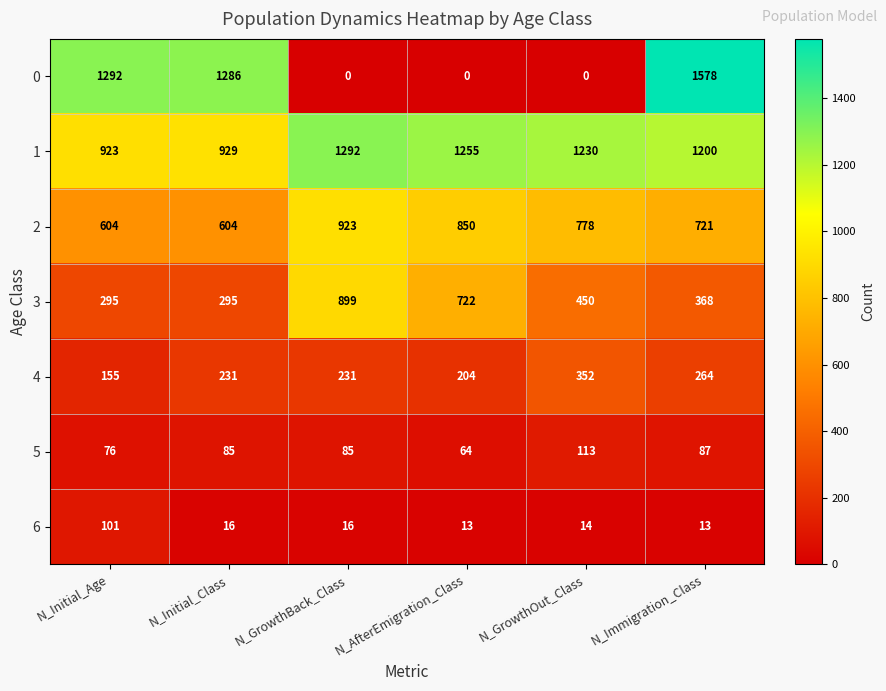

List the series in order of their peak value, highest first.

0, 1, 2, 3, 4, 5, 6